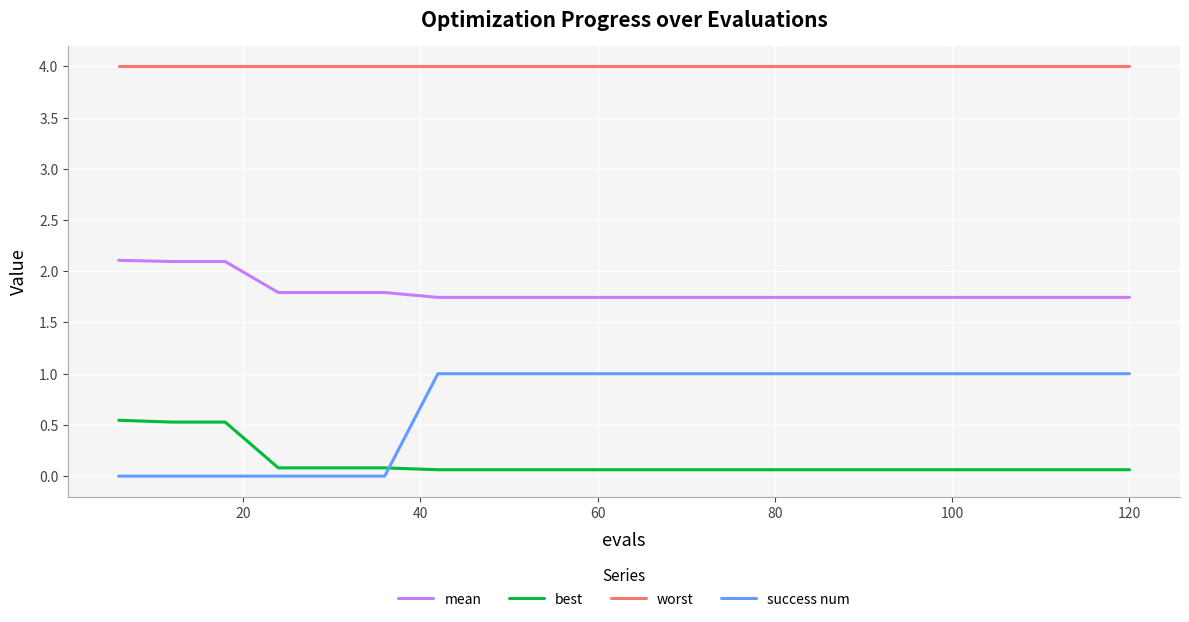

Which series has the widest spread of values?

success num